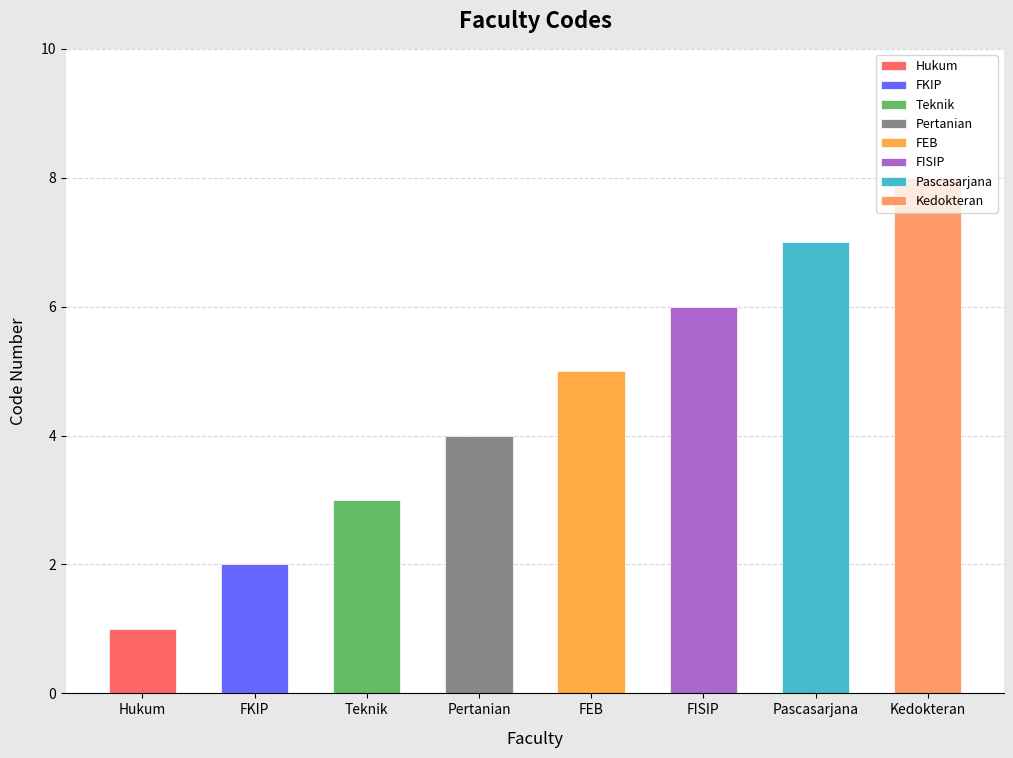

Is it true that the value at Pertanian is 6?

False